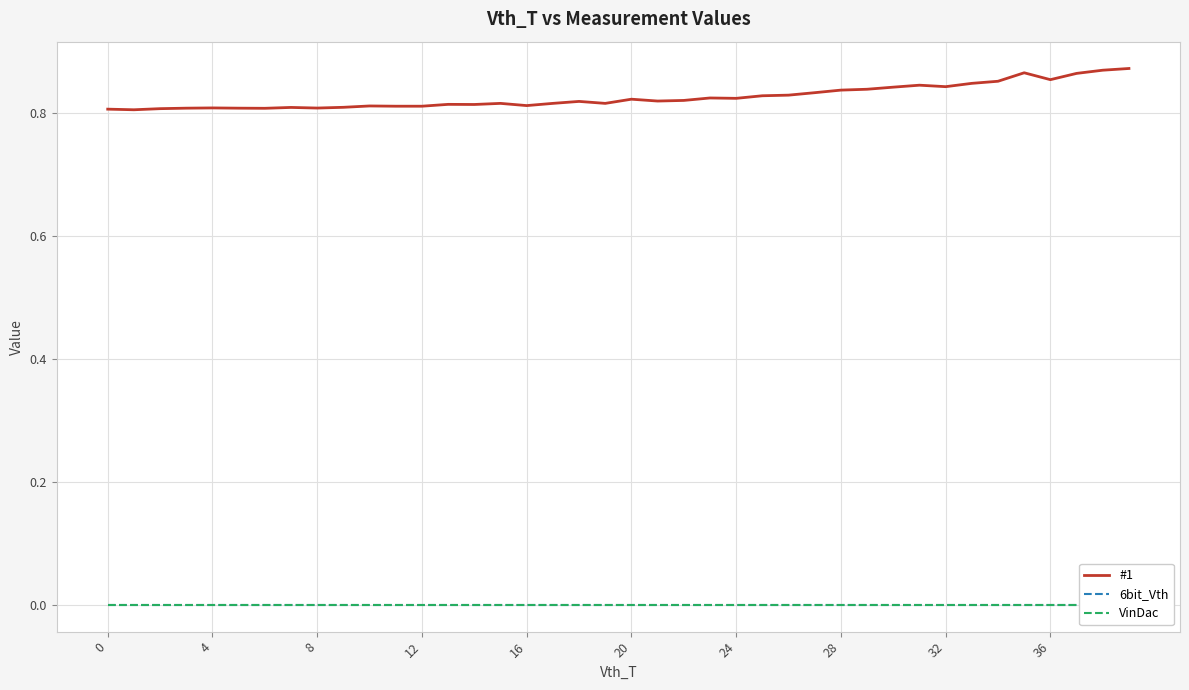

The #1 series shows 0.4 at 12. True or false?

False